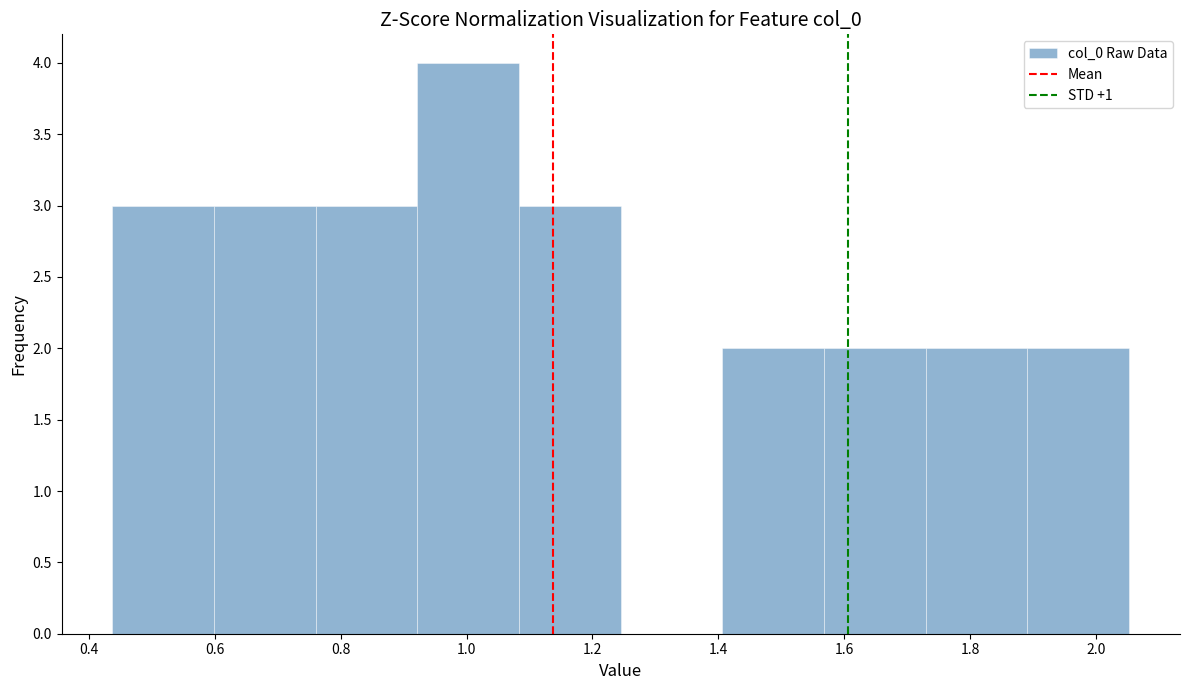

Reading left to right, transcribe this chart: for each bar, give the range it covers on the x-axis and its height. Neither the bar edges nor the heights are printed on the chart, so give them approximately, as read against the axes.

0.44 to 0.60: 3
0.60 to 0.76: 3
0.76 to 0.92: 3
0.92 to 1.08: 4
1.08 to 1.24: 3
1.24 to 1.40: 0
1.40 to 1.56: 2
1.56 to 1.72: 2
1.72 to 1.90: 2
1.90 to 2.06: 2